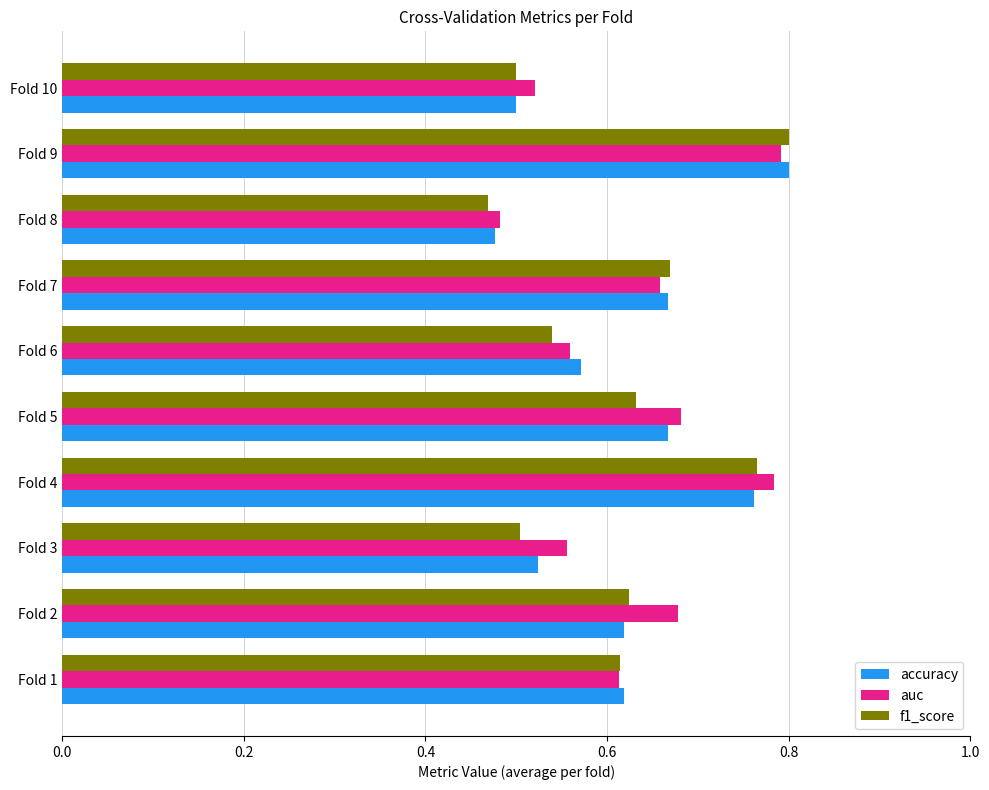

At how many categories does at least one series exceed 0?

10